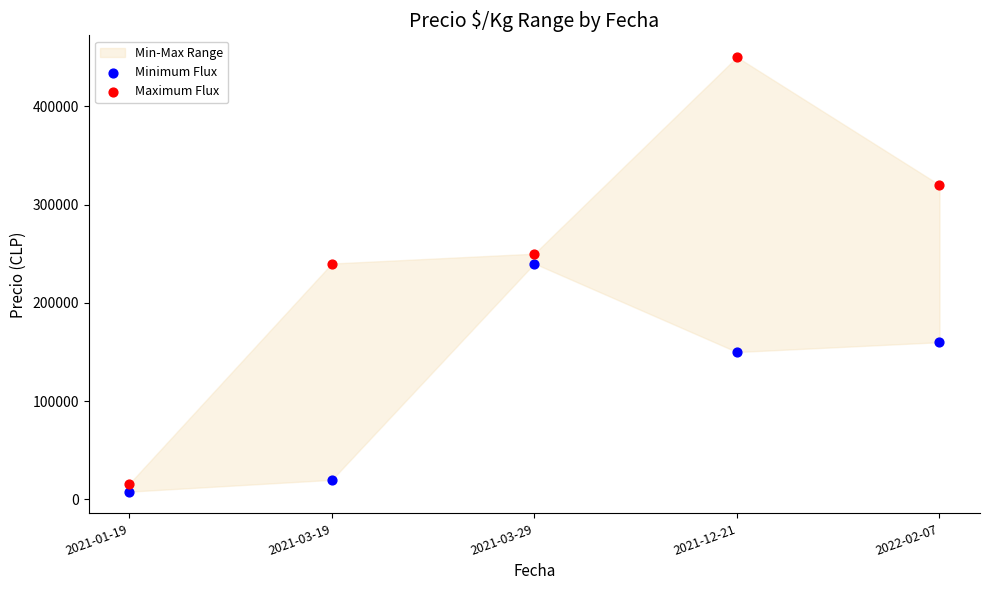

Which series has the widest spread of Y values?

Maximum Flux